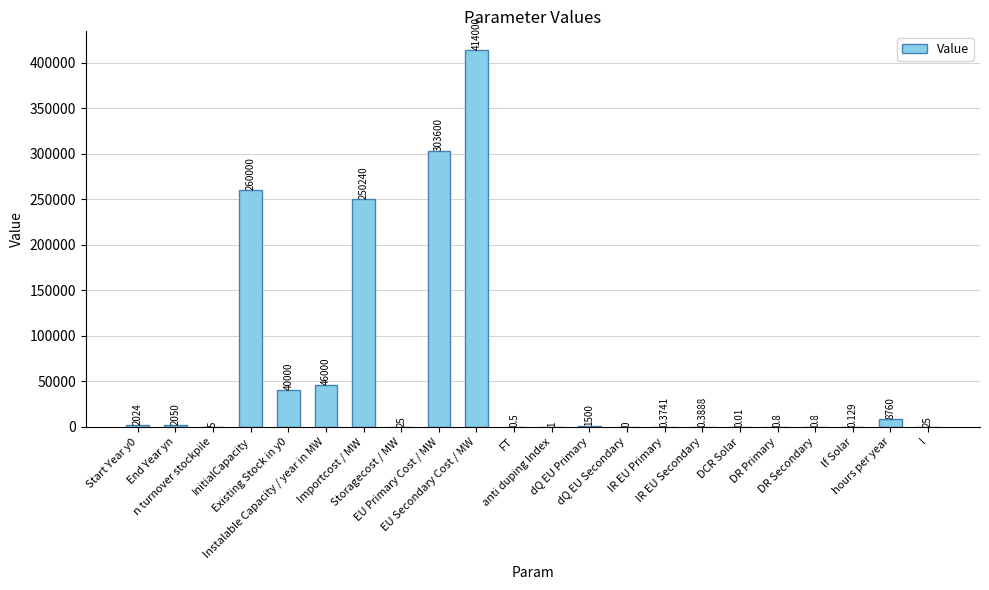

What is the difference between the maximum and minimum values?

414000.0